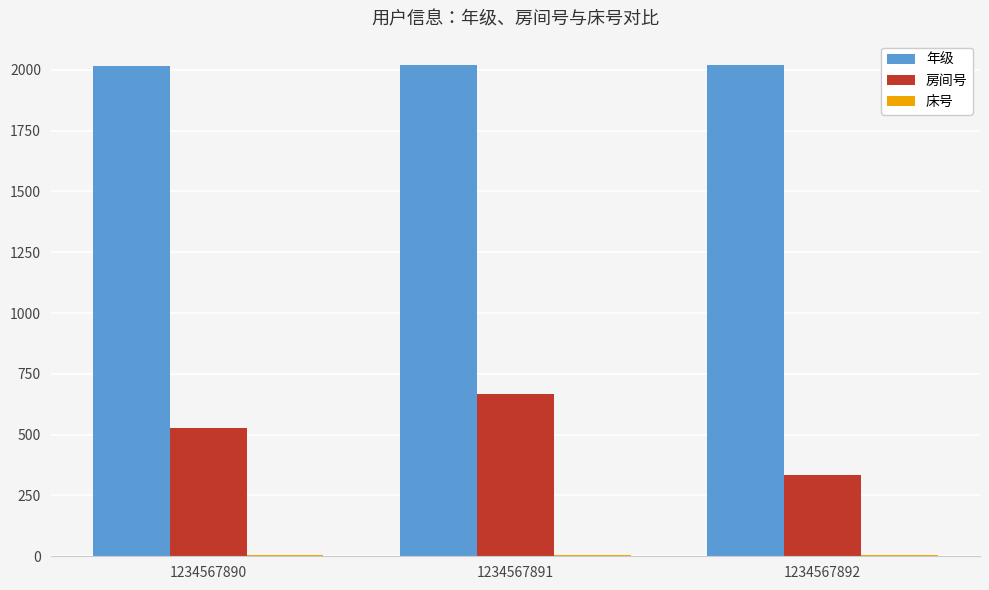

Between 1234567891 and 1234567892, which series saw the biggest shift?

房间号